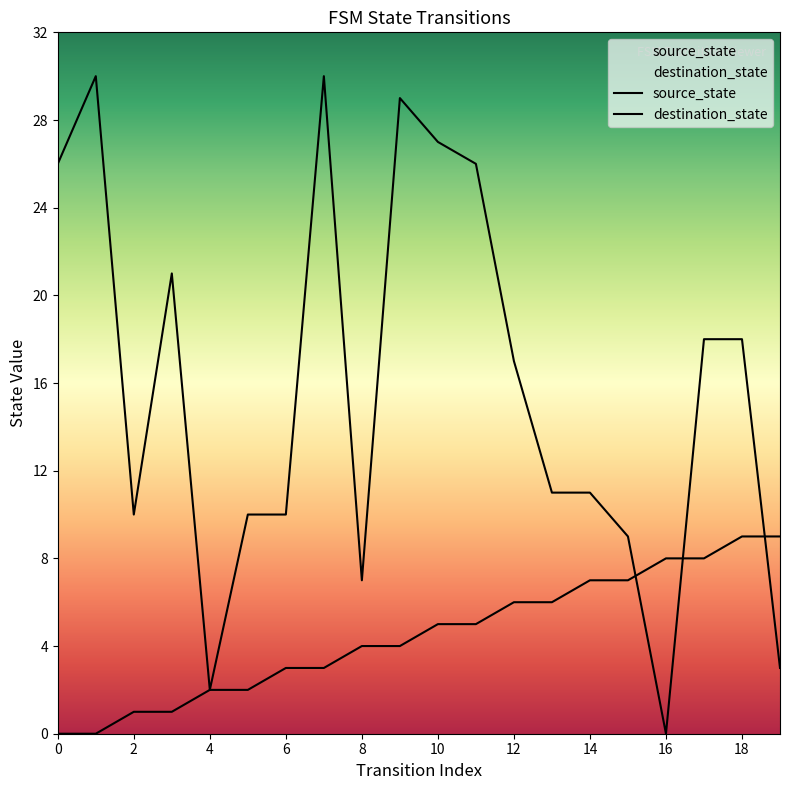

In destination_state, how many points are lower than both neighbors (excluding endpoints)?

4